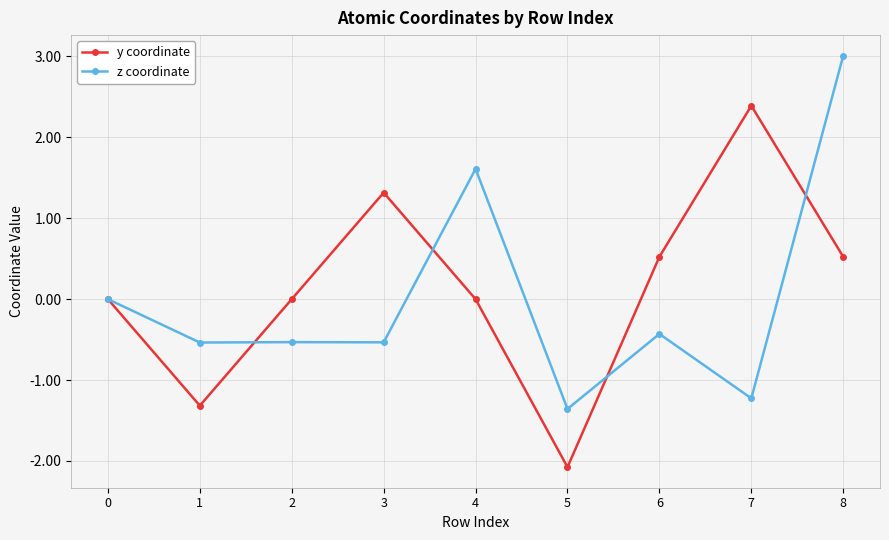

What is the sum of all y coordinate values?

1.4